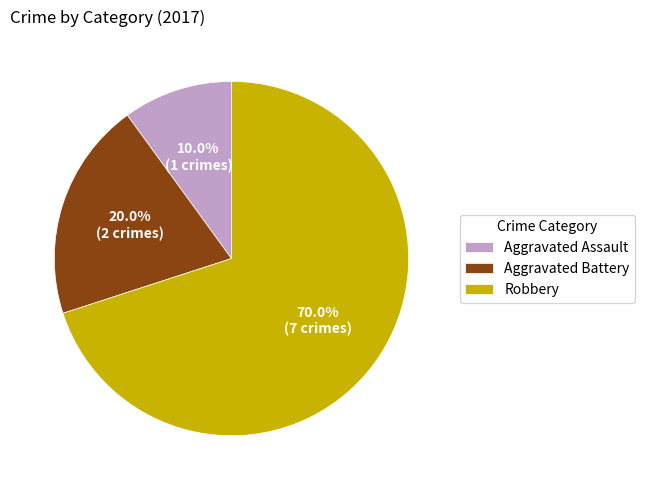

To the nearest percent, what portion does Aggravated Assault represent?

10%